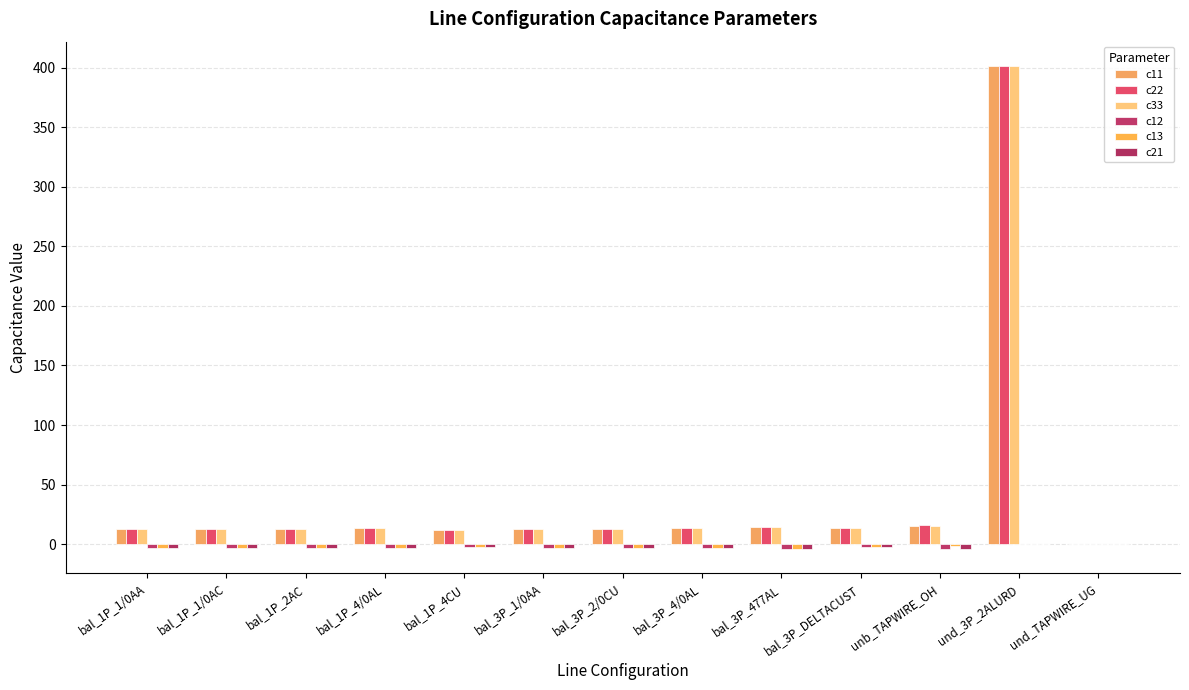

Does the chart contain stacked bars?

No